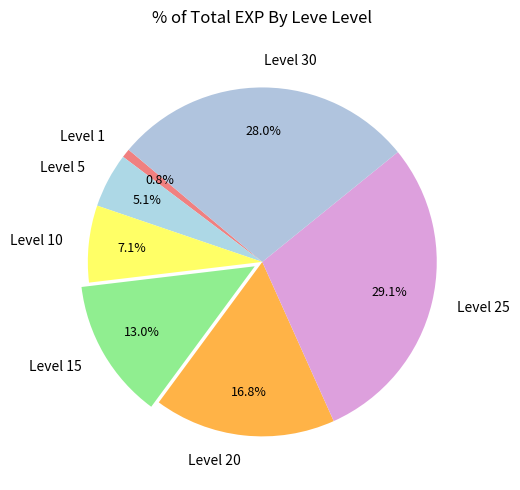

Combined, do Level 30 and Level 5 account for over 50%?

No